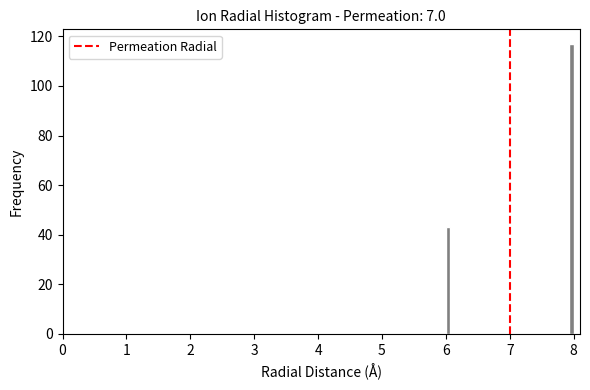

Around what value on the x-axis is the tallest bar? Give the approximate position of its centre, as read against the axis.

8.0